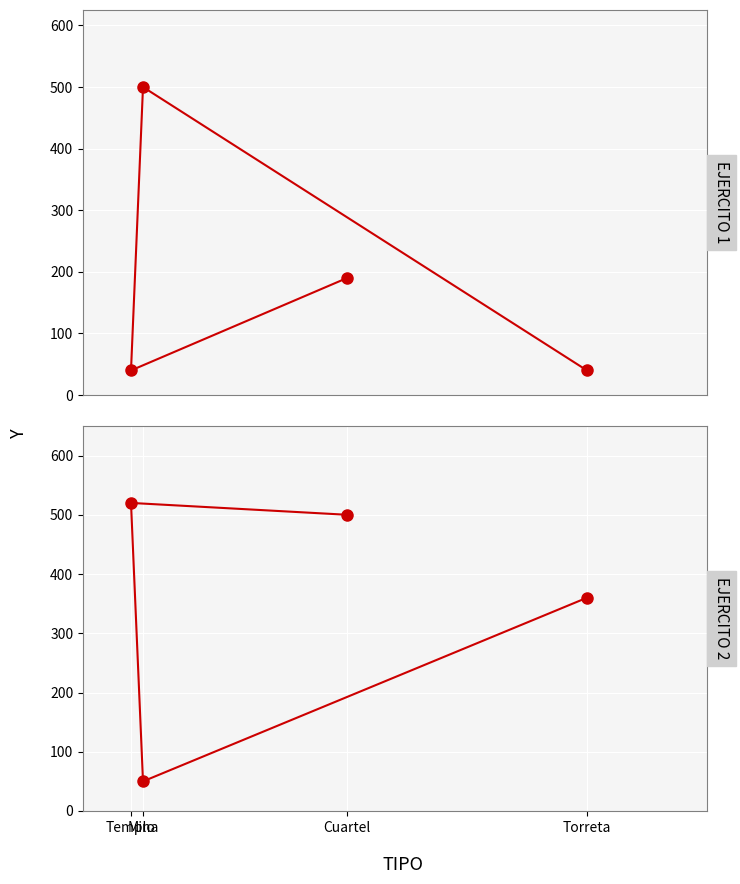

How many times do EJERCITO 2 and EJERCITO 1 cross each other?

2